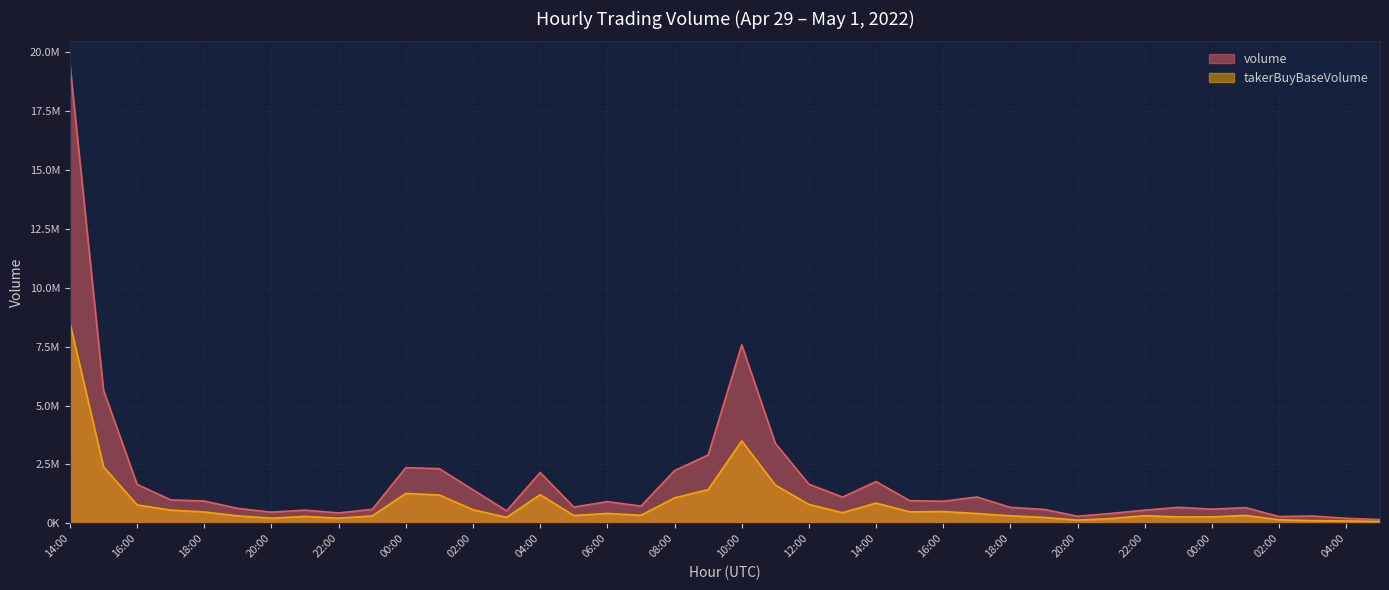

At which category does the chart reach its minimum across all series?

05:00